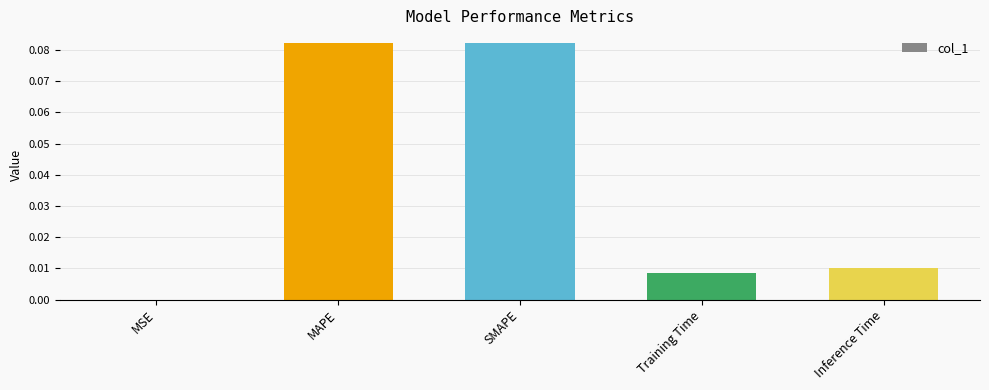

True or false: the data shows 0.0 at MSE.

True